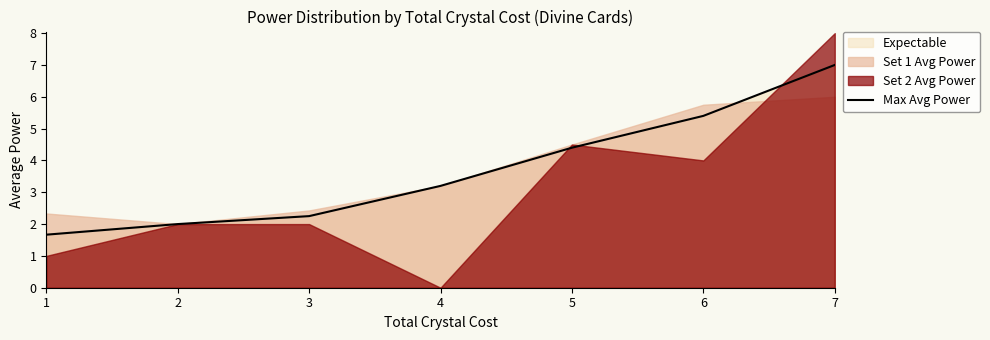

Between 7 and 3, which is larger?

7